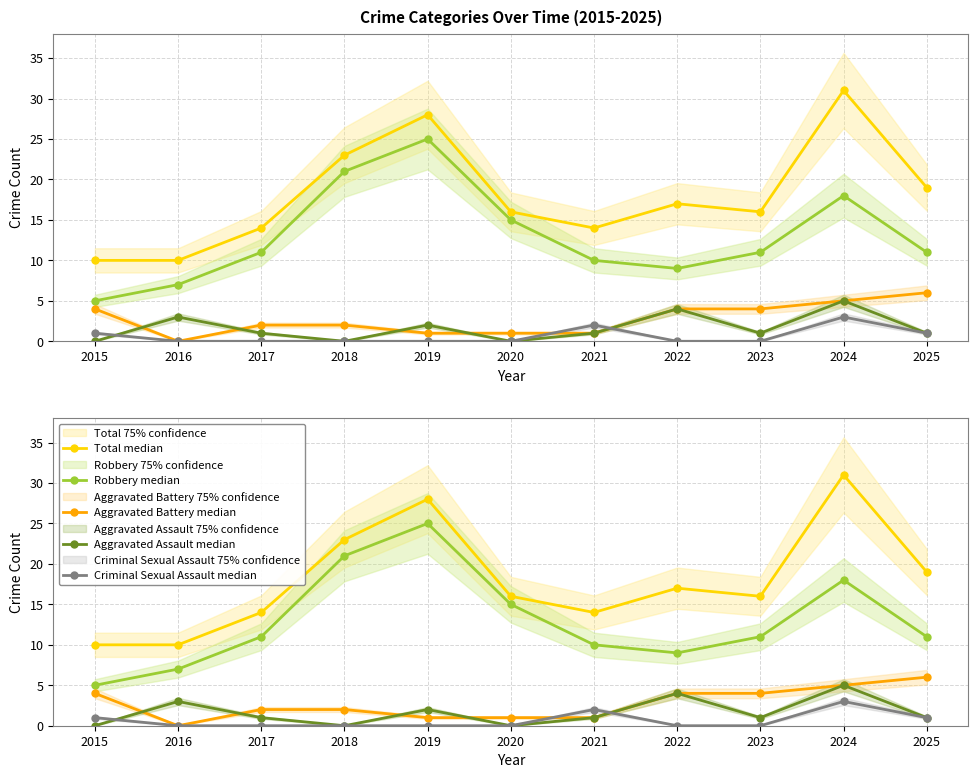

What is the approximate value of Total median at 2016?

10